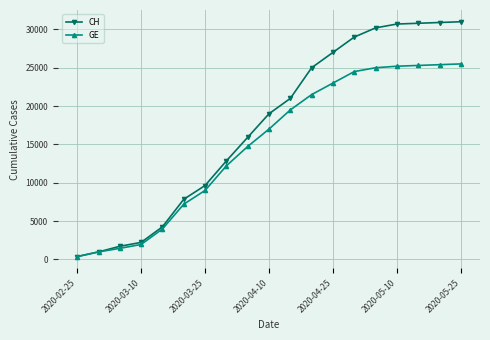

Which series has the largest total across all categories?

CH